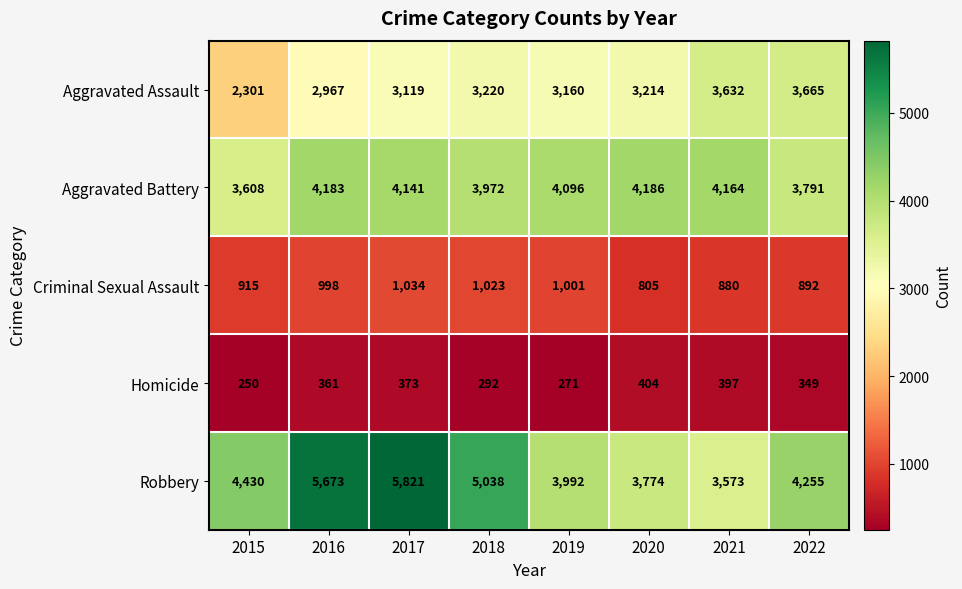

Which category has the lowest value in the Aggravated Assault series?

2015